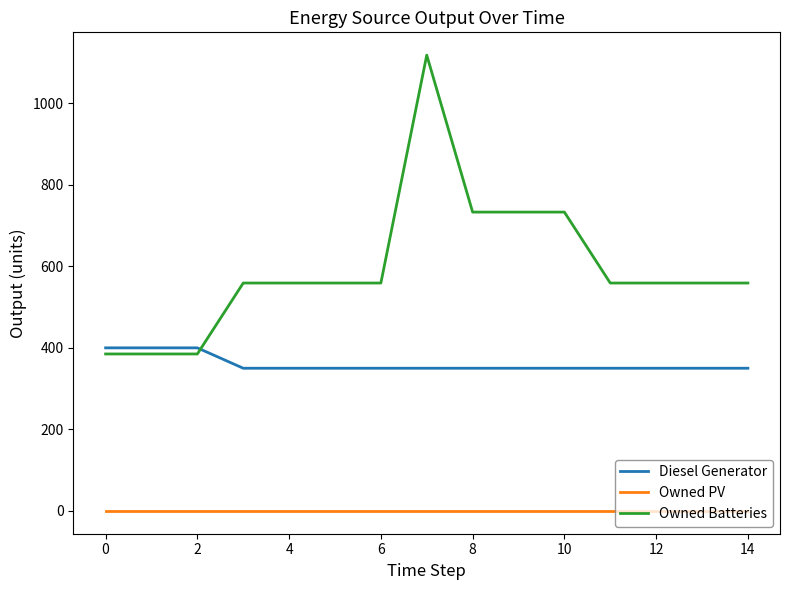

Which series has the largest range (max minus min)?

Owned Batteries